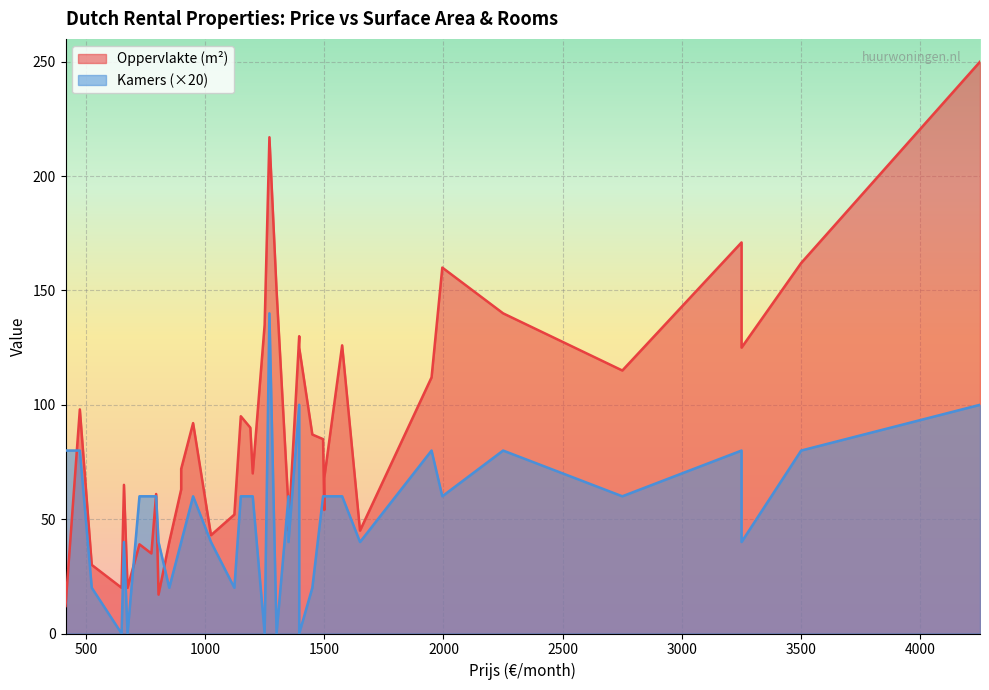

True or false: Kamers and Oppervlakte cross at least once.

False